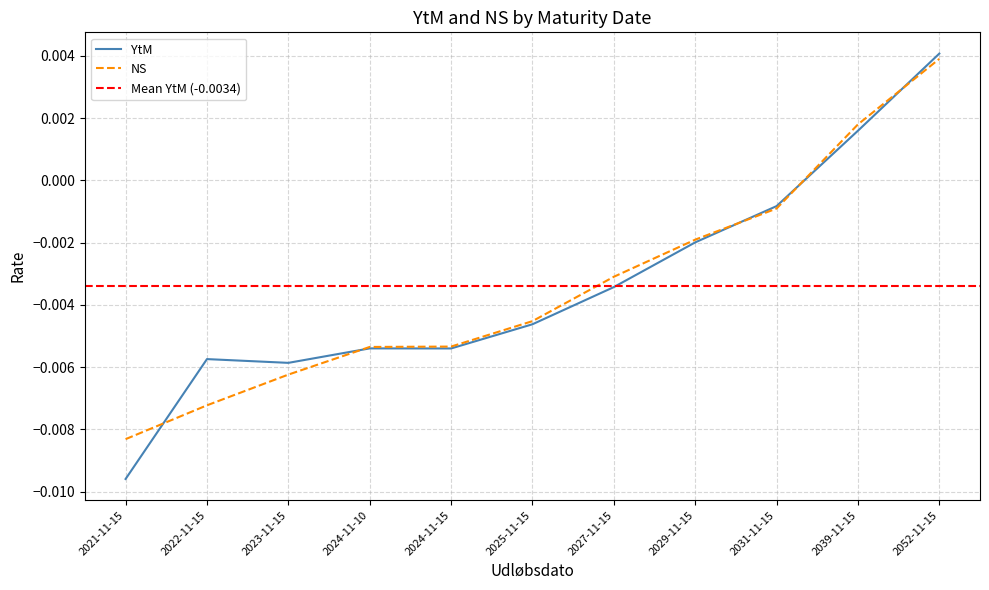

Is this an area chart (filled region under the line)?

No